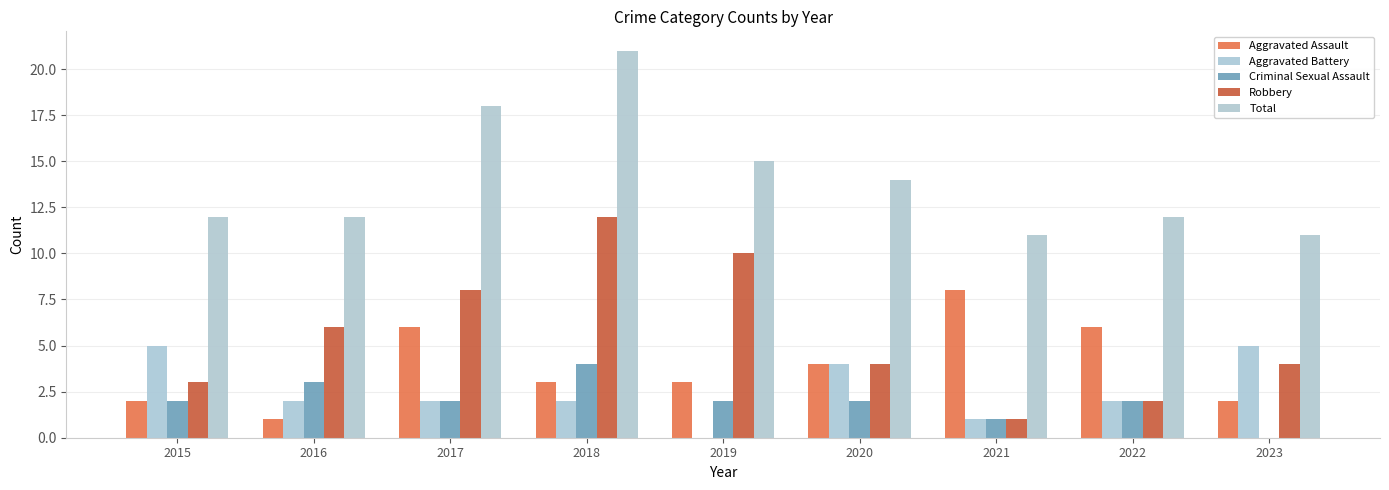

Reading right to left, list all the values displayed in this chart.

Aggravated Assault: 2	6	8	4	3	3	6	1	2
Aggravated Battery: 5	2	1	4	0	2	2	2	5
Criminal Sexual Assault: 0	2	1	2	2	4	2	3	2
Robbery: 4	2	1	4	10	12	8	6	3
Total: 11	12	11	14	15	21	18	12	12